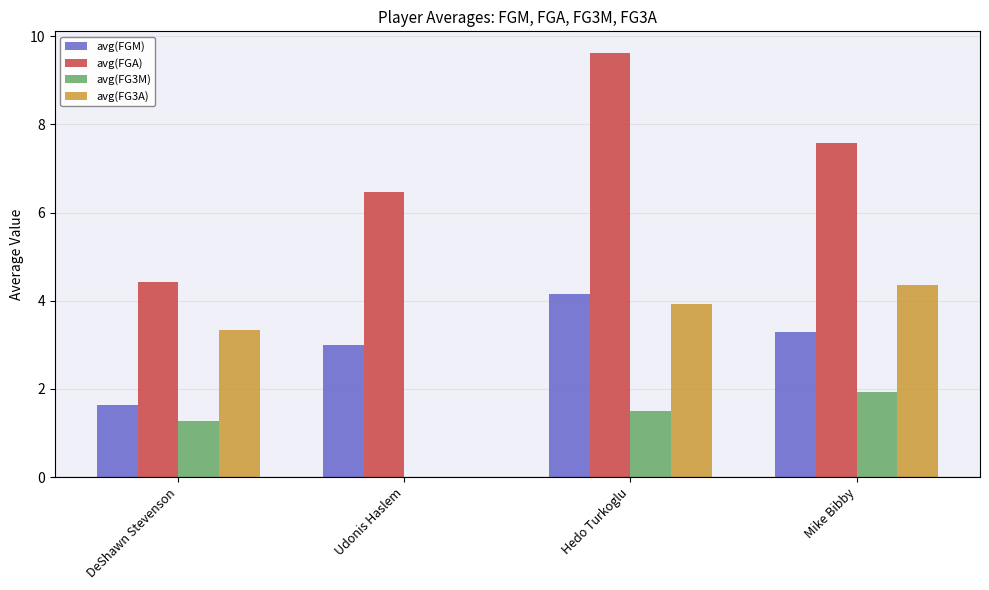

Reading left to right, extract all data points from this chart.

avg(FGM): DeShawn Stevenson=1.6	Udonis Haslem=3.0	Hedo Turkoglu=4.1	Mike Bibby=3.3
avg(FGA): DeShawn Stevenson=4.4	Udonis Haslem=6.5	Hedo Turkoglu=9.6	Mike Bibby=7.6
avg(FG3M): DeShawn Stevenson=1.3	Udonis Haslem=0.0	Hedo Turkoglu=1.5	Mike Bibby=1.9
avg(FG3A): DeShawn Stevenson=3.3	Udonis Haslem=0.0	Hedo Turkoglu=3.9	Mike Bibby=4.4